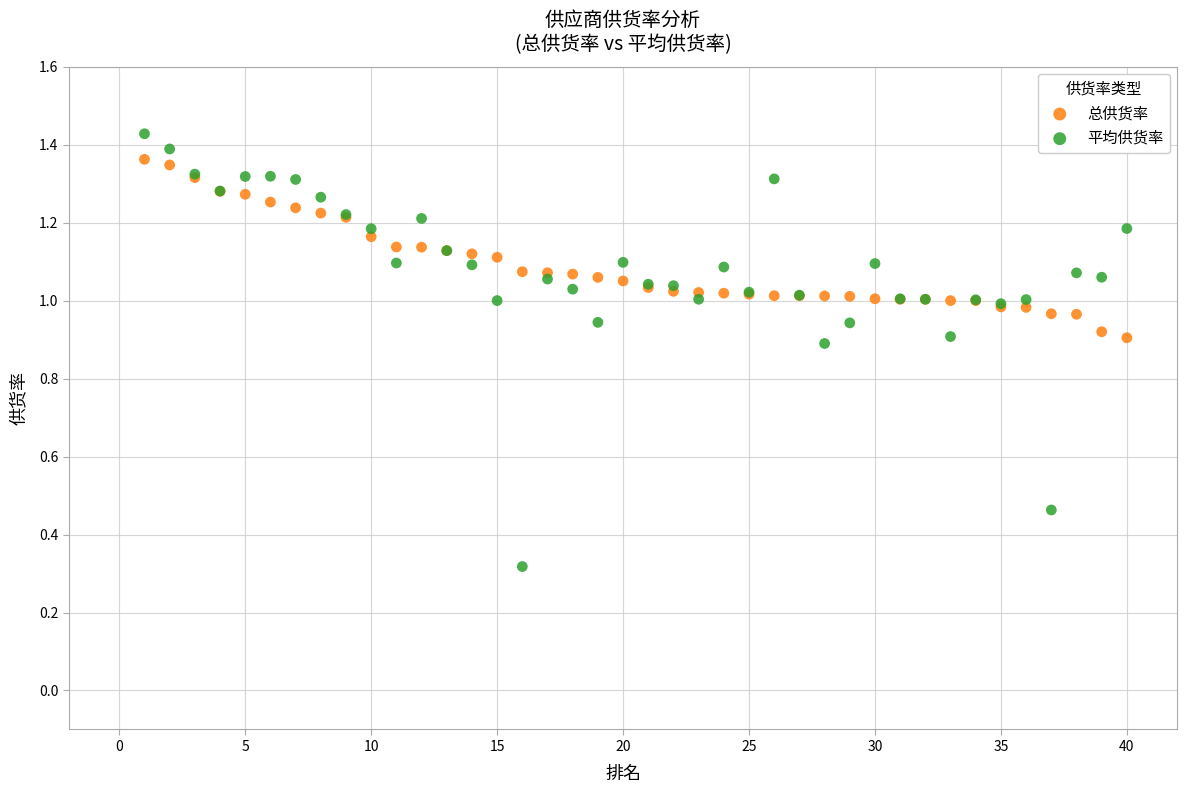

Which series reaches the minimum Y coordinate?

平均供货率